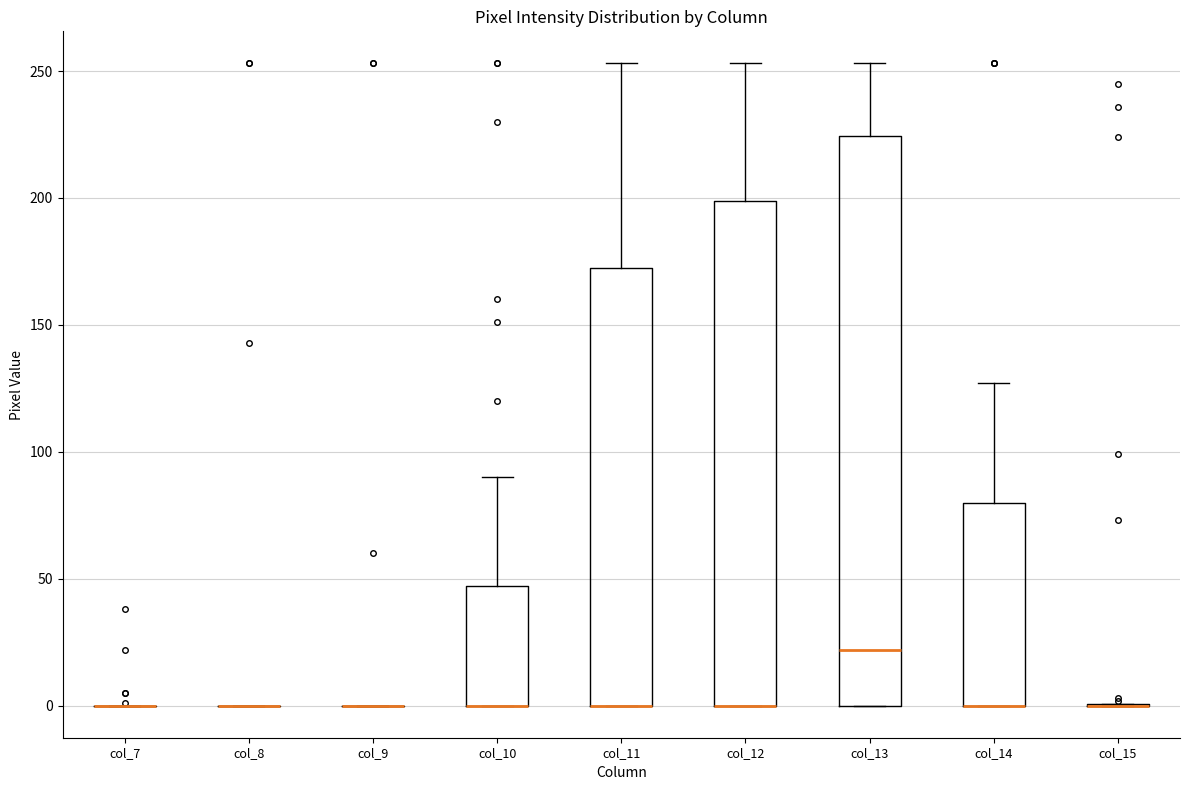

Reading left to right, read every box against the y-axis: the position of its median line, the range the box covers, and the ends of its whiskers. The values are not printed on the chart, so give them approximately, as read against the axis.

col_7: box collapsed to a line at 0, whiskers 0 to 0
col_8: box collapsed to a line at 0, whiskers 0 to 0
col_9: box collapsed to a line at 0, whiskers 0 to 0
col_10: median 0 (drawn on the box's lower edge), box 0 to 45, whiskers 0 to 90
col_11: median 0 (drawn on the box's lower edge), box 0 to 175, whiskers 0 to 255
col_12: median 0 (drawn on the box's lower edge), box 0 to 200, whiskers 0 to 255
col_13: median 20, box 0 to 225, whiskers 0 to 255
col_14: median 0 (drawn on the box's lower edge), box 0 to 80, whiskers 0 to 125
col_15: box collapsed to a line at 0, whiskers 0 to 0